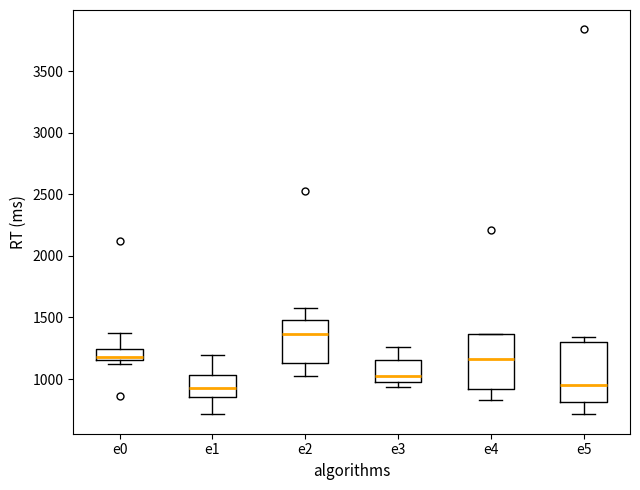

Reading left to right, read every box against the y-axis: the position of its median line, the range the box covers, and the ends of its whiskers. The values are not printed on the chart, so give them approximately, as read against the axis.

e0: median 1200, box 1150 to 1250, whiskers 1100 to 1400
e1: median 950, box 850 to 1050, whiskers 700 to 1200
e2: median 1350, box 1150 to 1500, whiskers 1000 to 1600
e3: median 1000 (just above the box's lower edge), box 1000 to 1150, whiskers 950 to 1250
e4: median 1150, box 900 to 1350, whiskers 850 to 1350
e5: median 950, box 800 to 1300, whiskers 700 to 1350